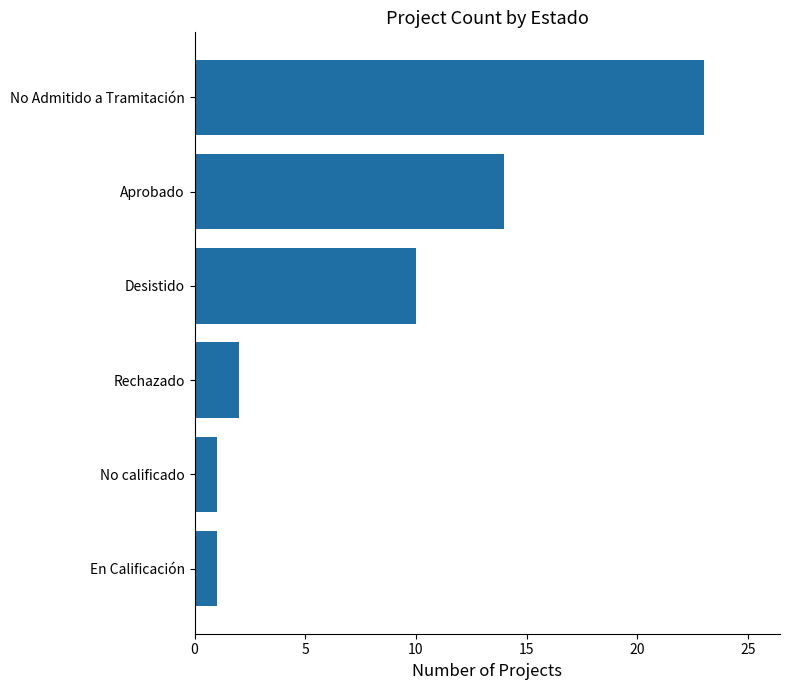

What is the sum of all values?

51